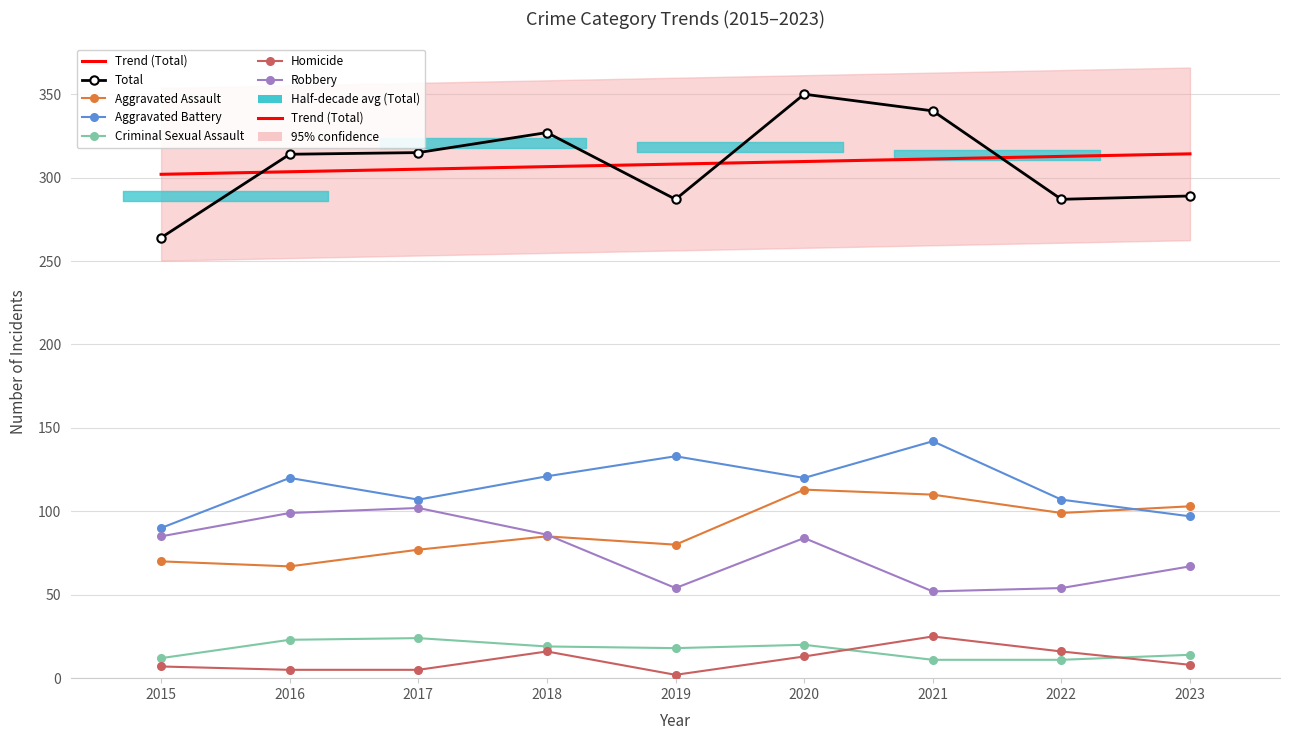

True or false: Criminal Sexual Assault has a value of 35 at 2016.

False